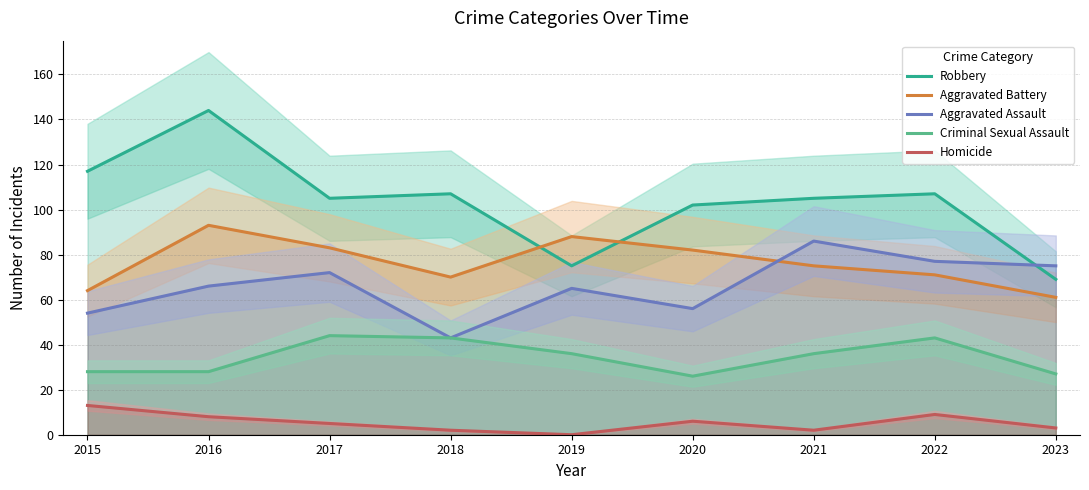

Where does the Aggravated Battery series first go above 75?

2016